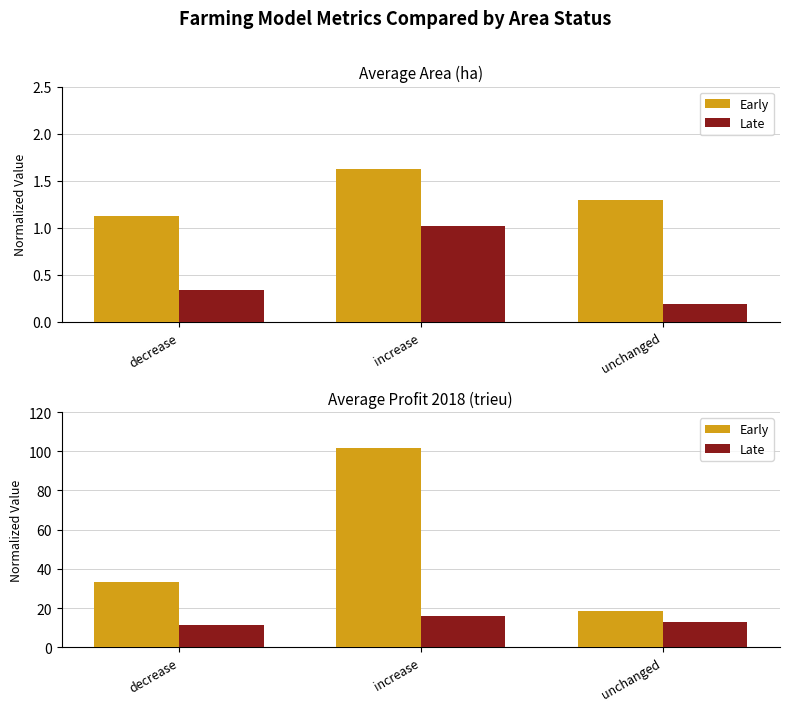

Is the value of Late at increase greater than the value of Early at unchanged?

No